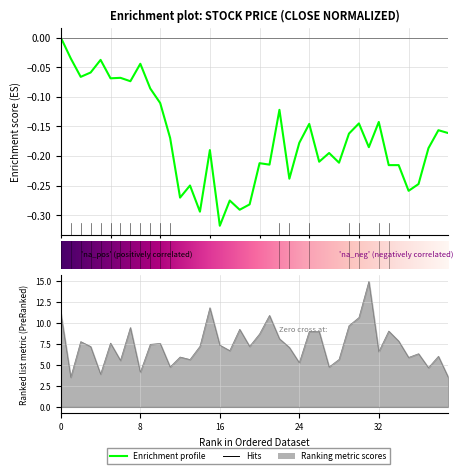

Read the Volume value at 15.

11.9